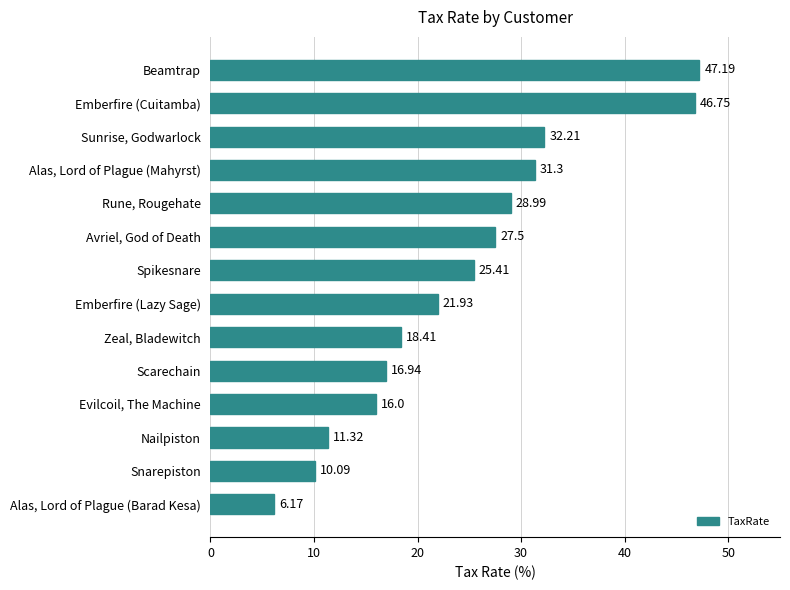

Which label corresponds to the largest value in the chart?

Beamtrap